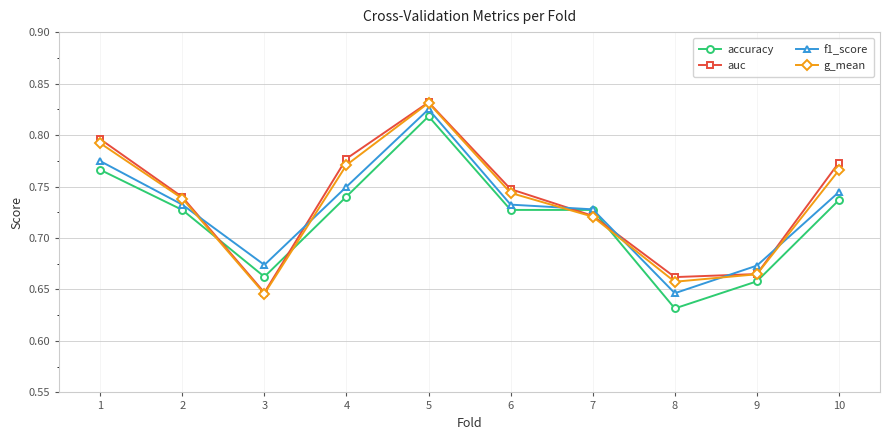

After their last crossing, which series has the higher values: f1_score or g_mean?

g_mean